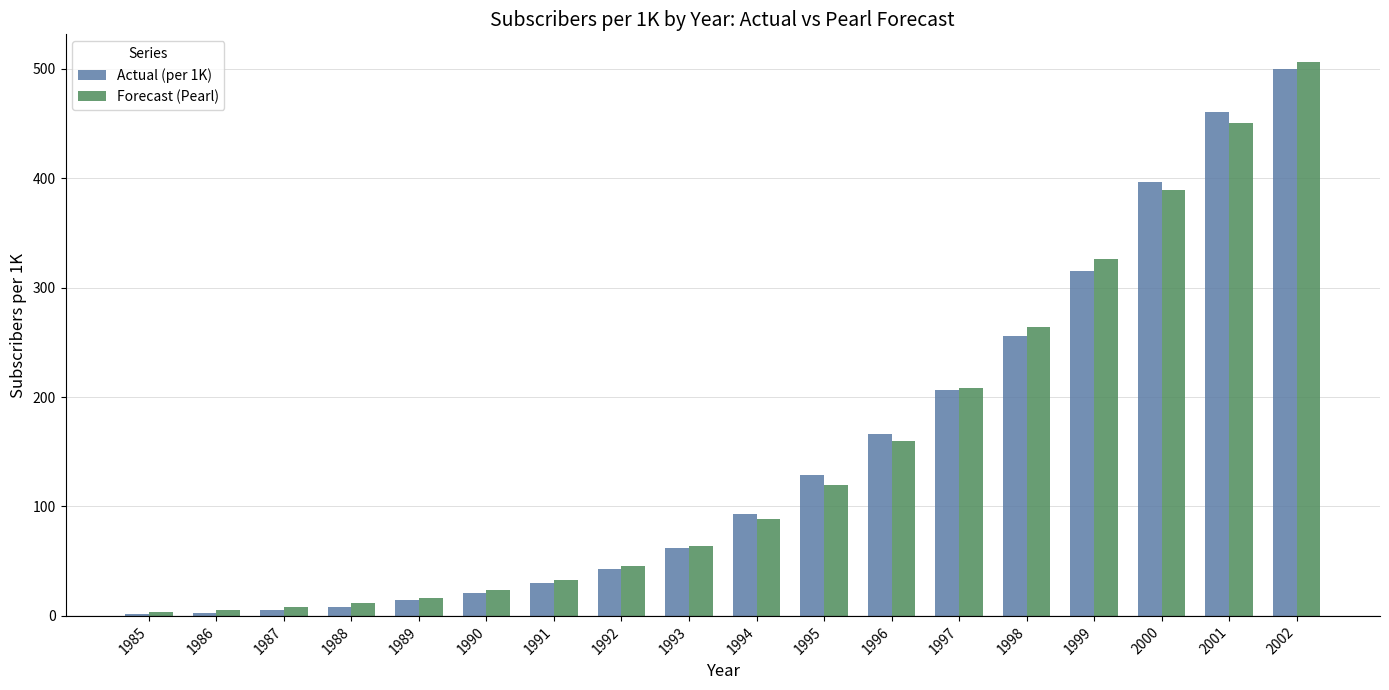

Does the chart contain stacked bars?

No